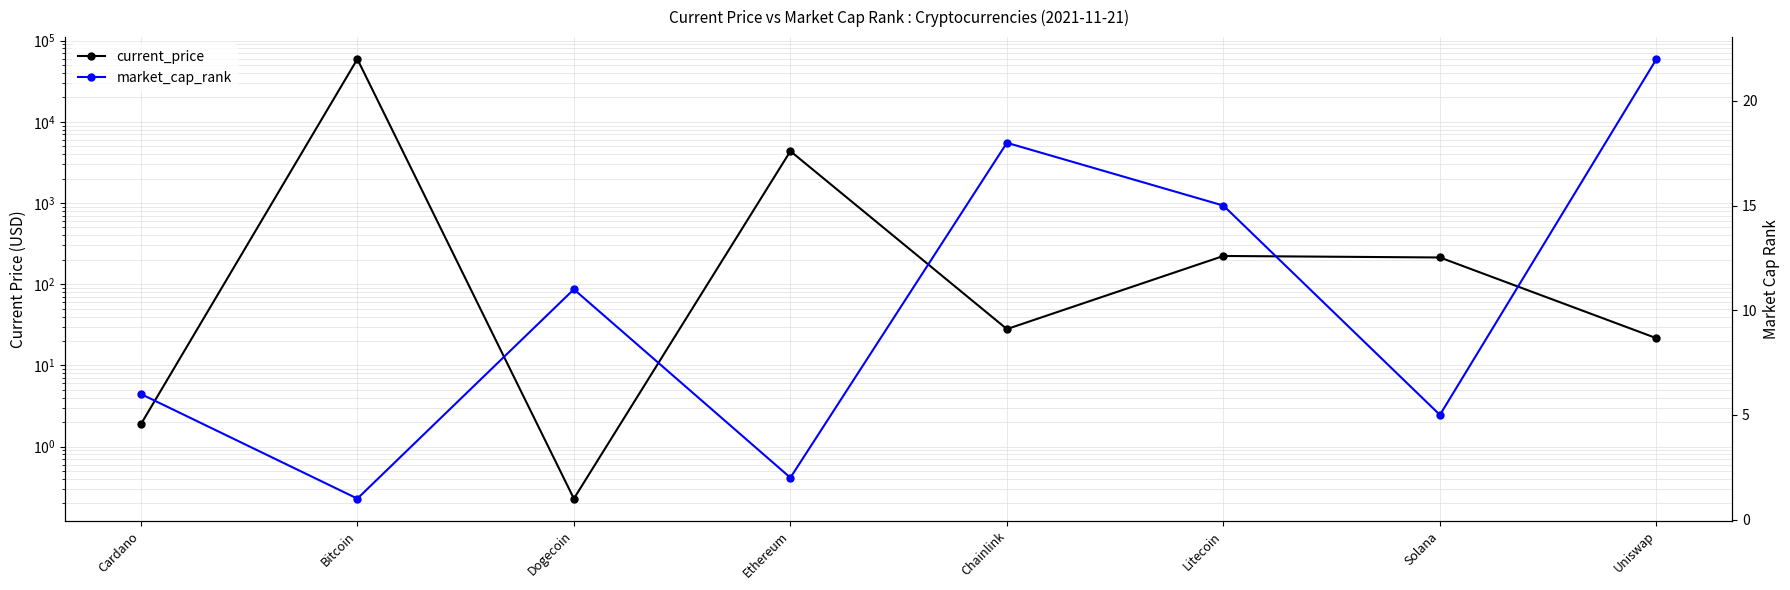

Reading left to right, what are all the values shown in this chart?

current_price: 1.9	59235.0	0.2	4353.1	28.0	222.7	213.3	21.6
market_cap_rank: 6.0	1.0	11.0	2.0	18.0	15.0	5.0	22.0